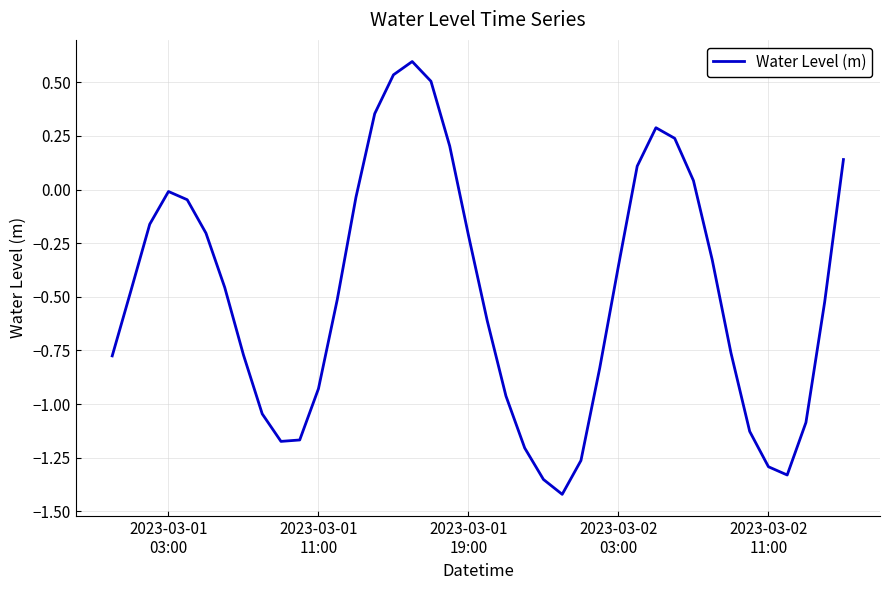

What is the difference between the maximum and minimum values?

2.0